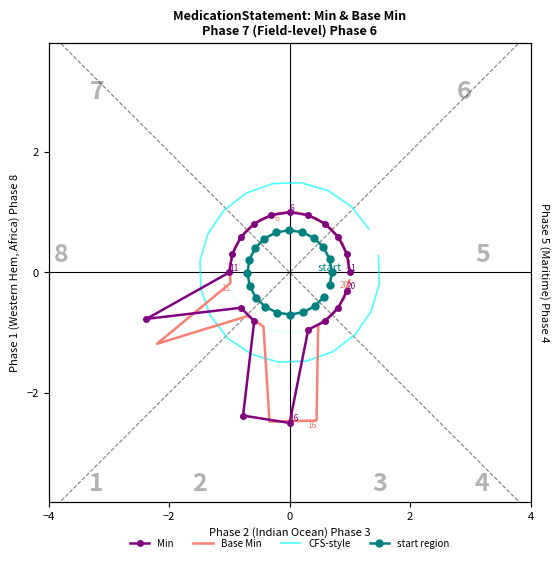

What is the difference between the maximum and minimum values in the Base Min series?

3.5